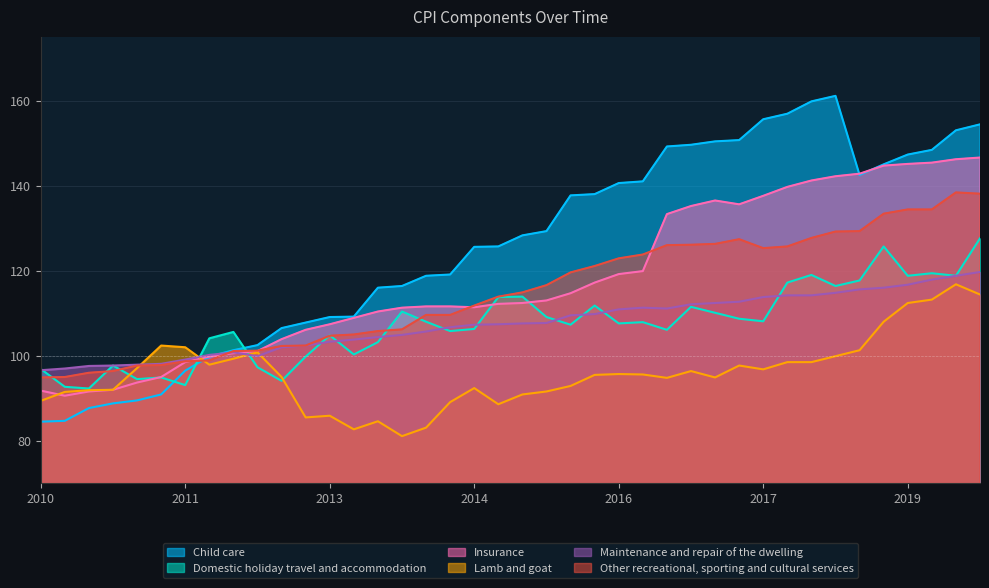

Rank the series at 2013-06 from lowest to highest value.

Lamb and goat, Domestic holiday travel and accommodation, Maintenance and repair of the dwelling, Other recreational, sporting and cultural services, Insurance, Child care